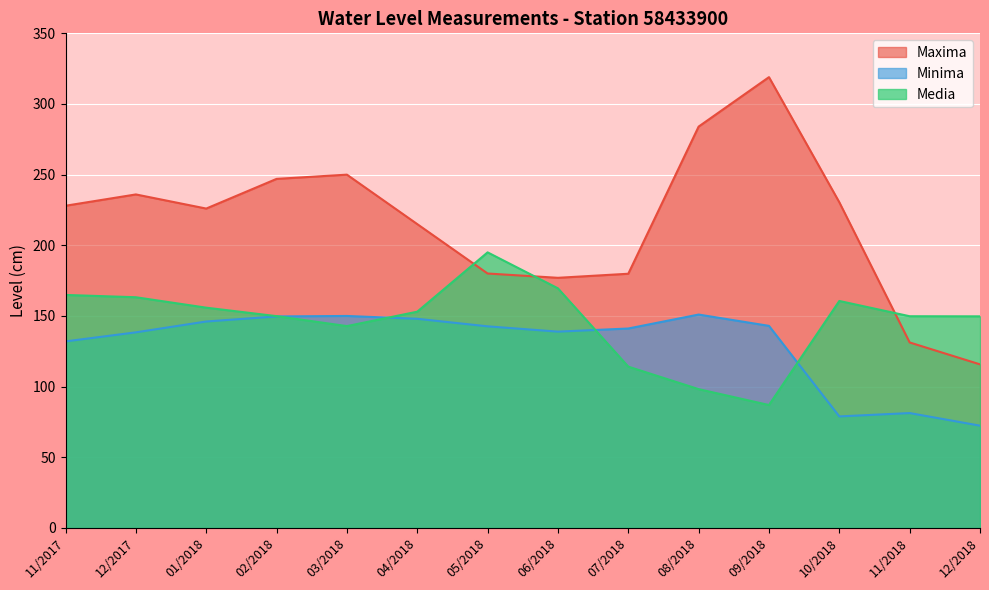

At which label does Media reach its minimum?

09/2018